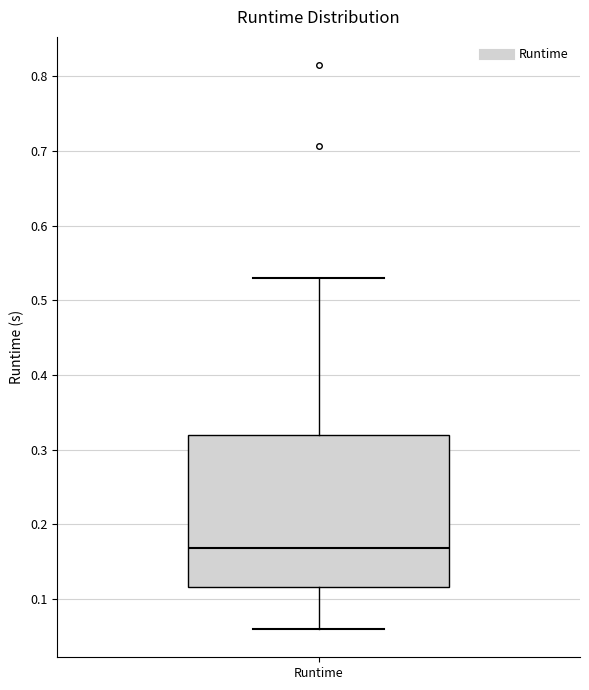

Transcribe this box plot: give where the median line is, the range the box spans, and where the two whiskers end, as read against the y-axis. The values are not printed on the chart, so give them approximately, as read against the axis.

median 0.17, box 0.12 to 0.32, whiskers 0.06 to 0.53